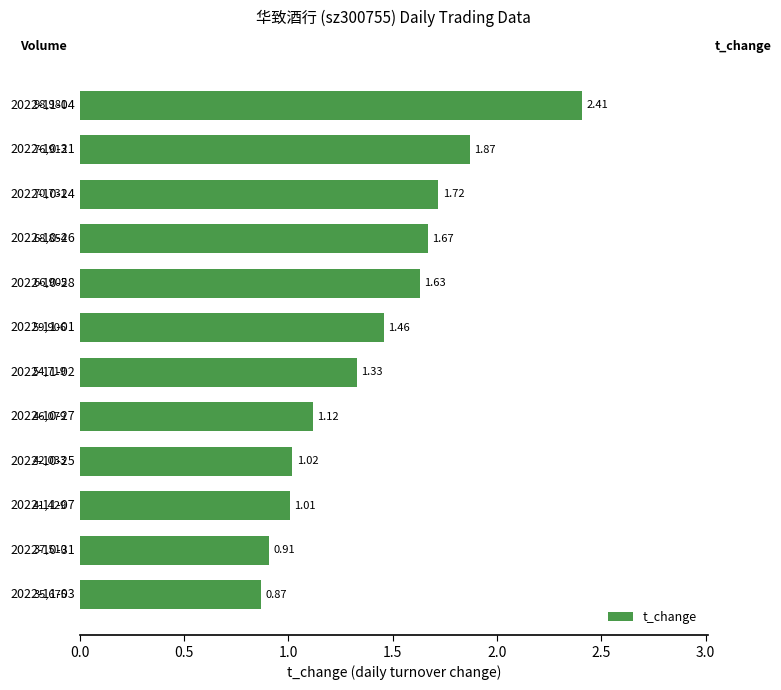

What is the maximum value shown in the chart?

2.4